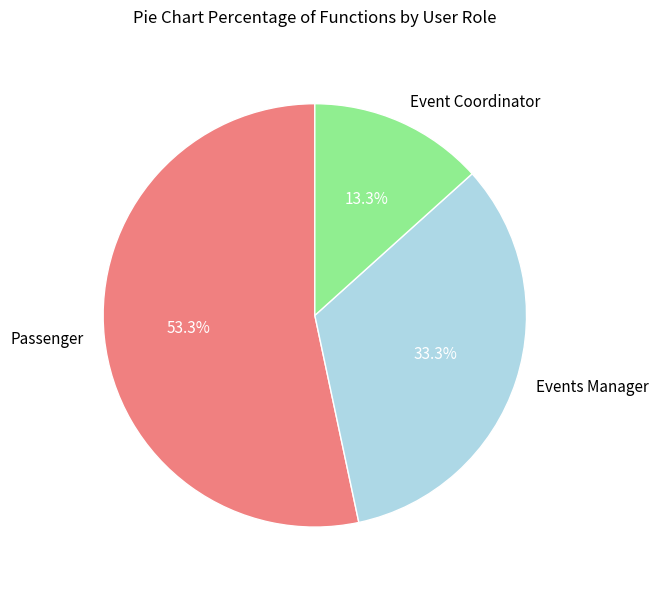

What is the smallest slice in the pie chart?

Event Coordinator